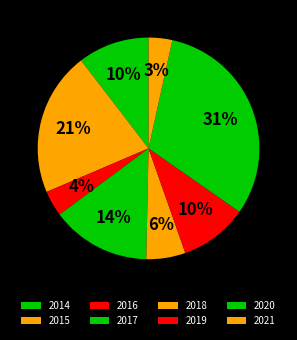

Between 2015 and 2018, which is larger?

2015